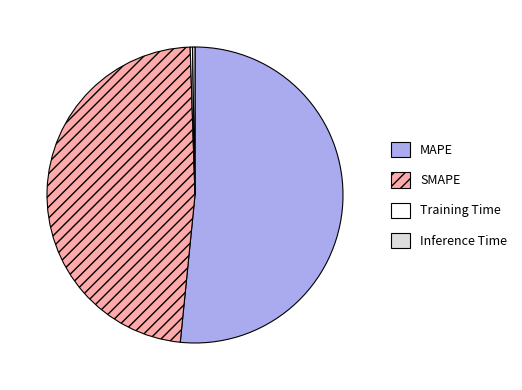

Does SMAPE represent more than half of the total?

No